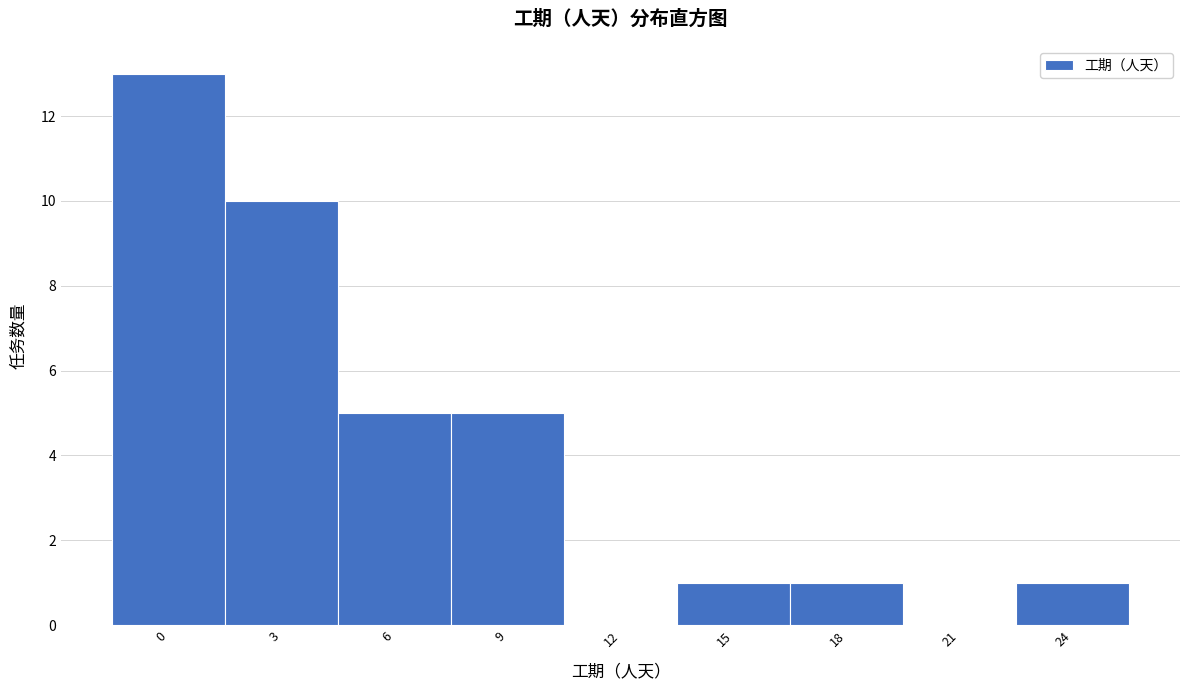

Reading right to left, transcribe all the data shown in this chart.

24=1	21=0	18=1	15=1	12=0	9=5	6=5	3=10	0=13